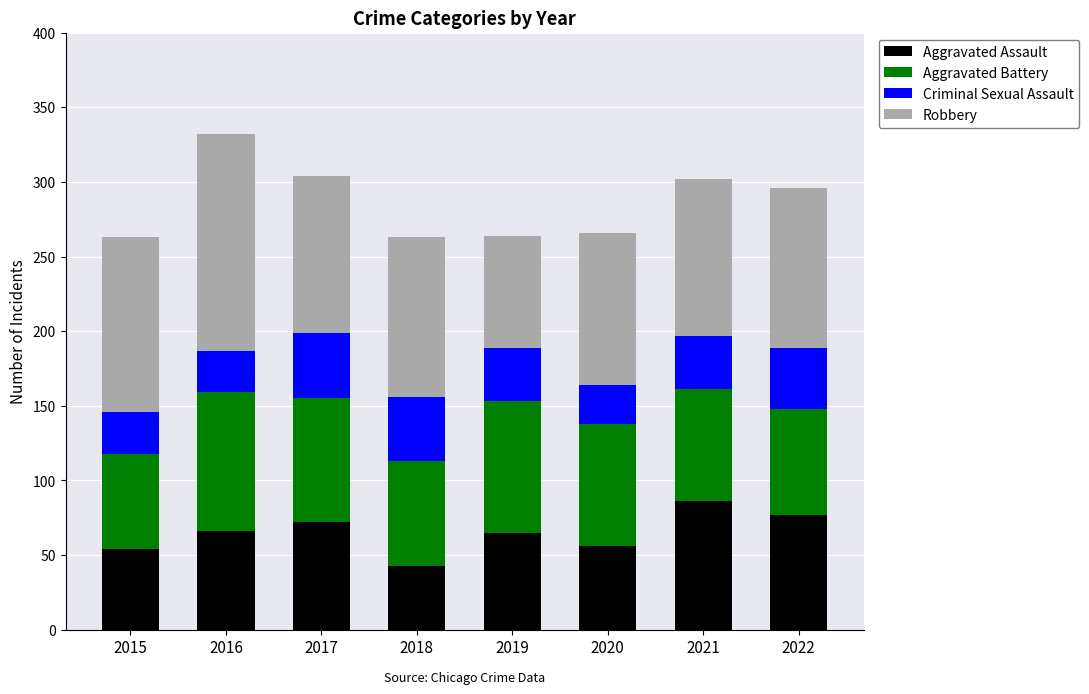

What is the difference between the Aggravated Assault values at 2022 and 2016?

11